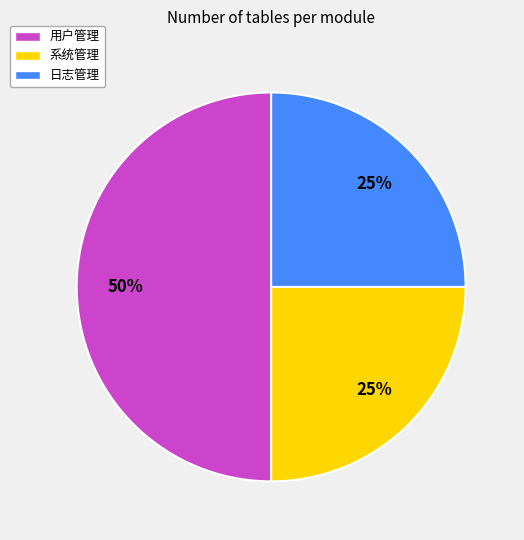

Is it true that 系统管理 is 25% of the pie?

True